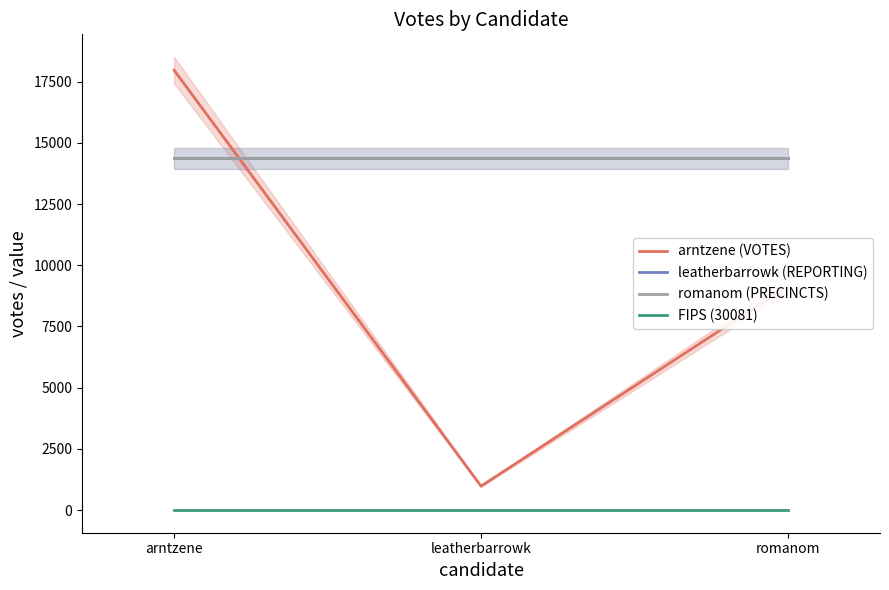

What position from the right is romanom?

1